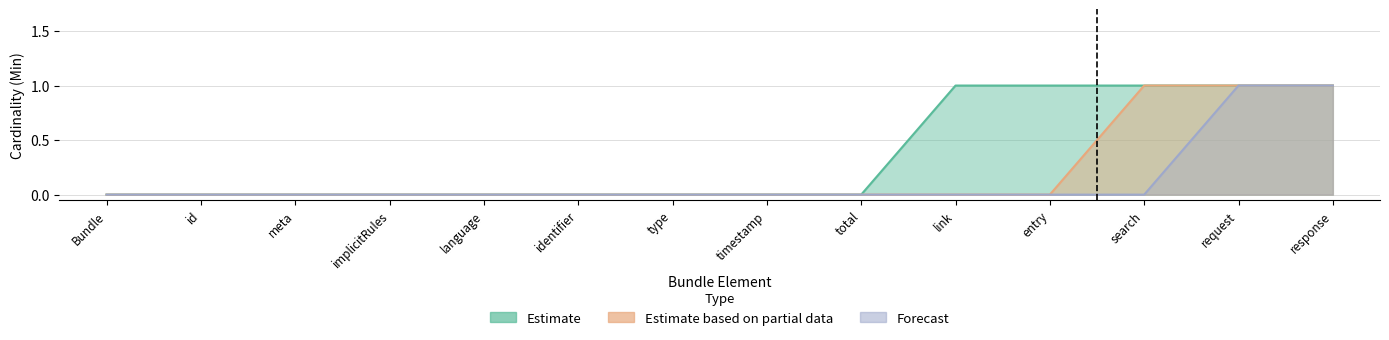

Where is Forecast nearest to the value 0?

Bundle